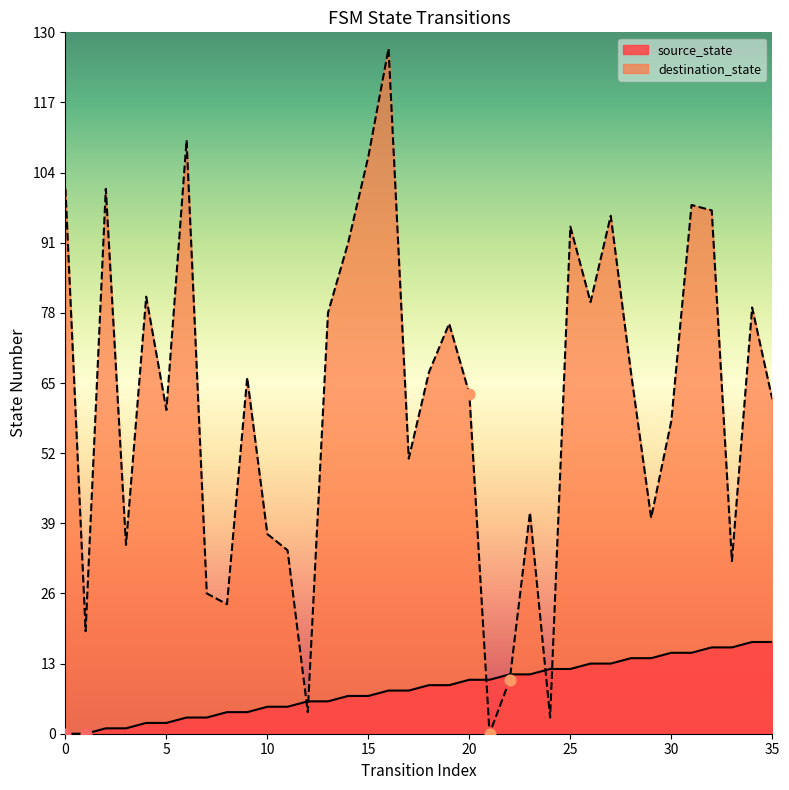

Which series has the largest total across all categories?

destination_state